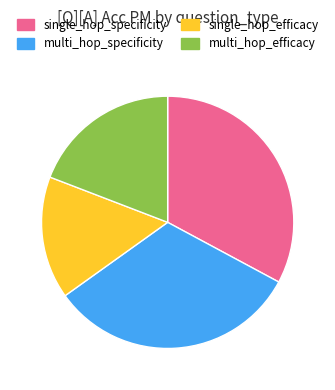

Is multi_hop_efficacy the majority of the pie?

No